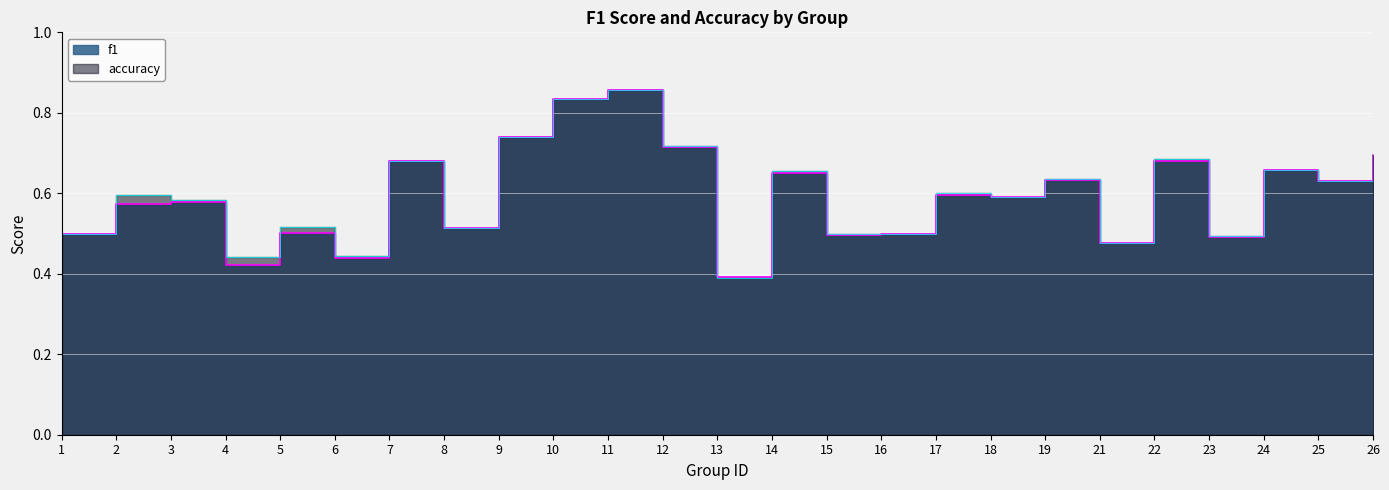

What is the total value across all series at 14?

1.3